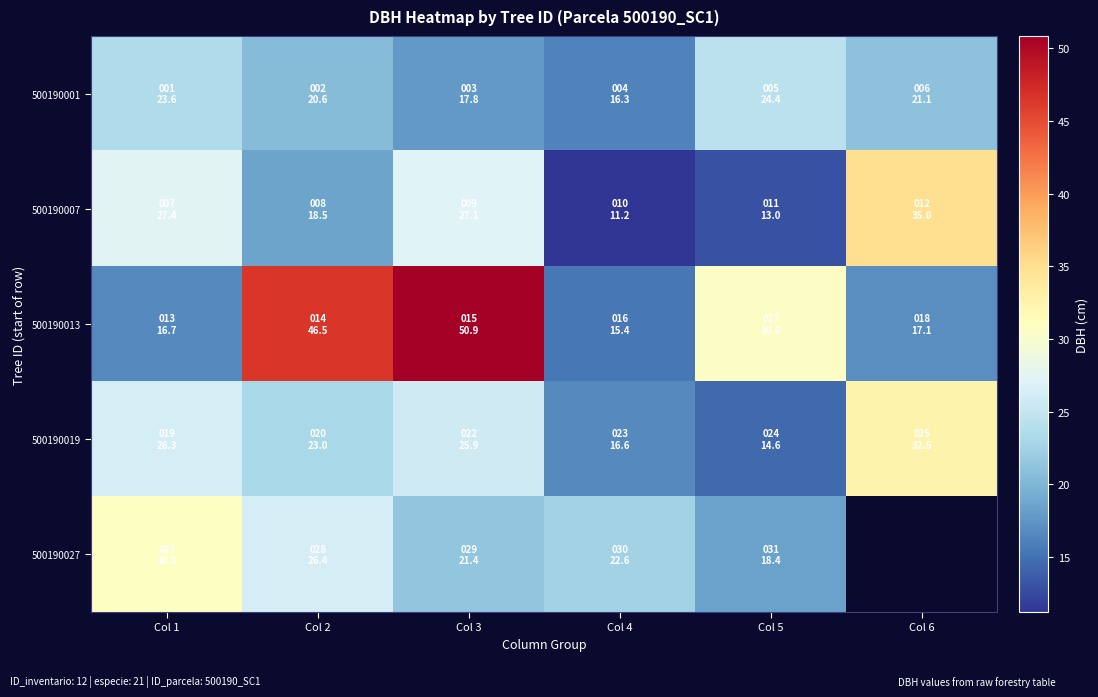

Read the 500190013 value at Col 2.

46.5